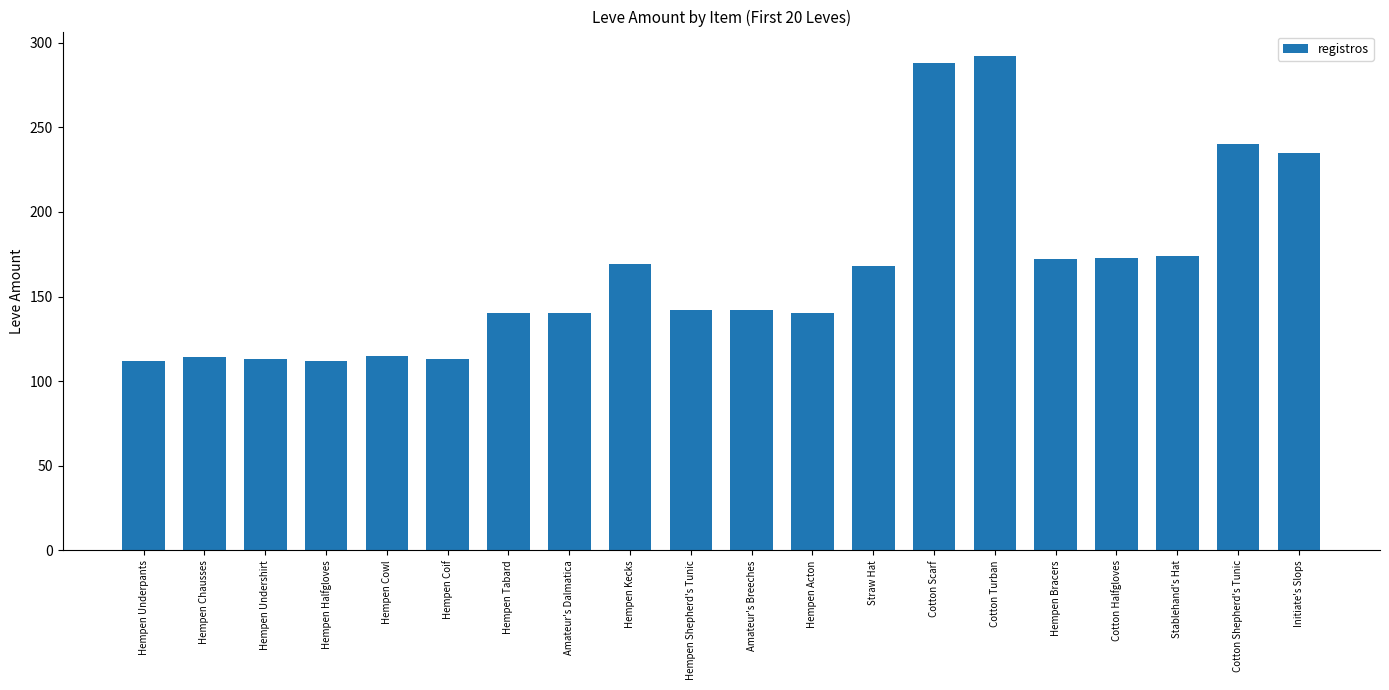

What is the average value?

165